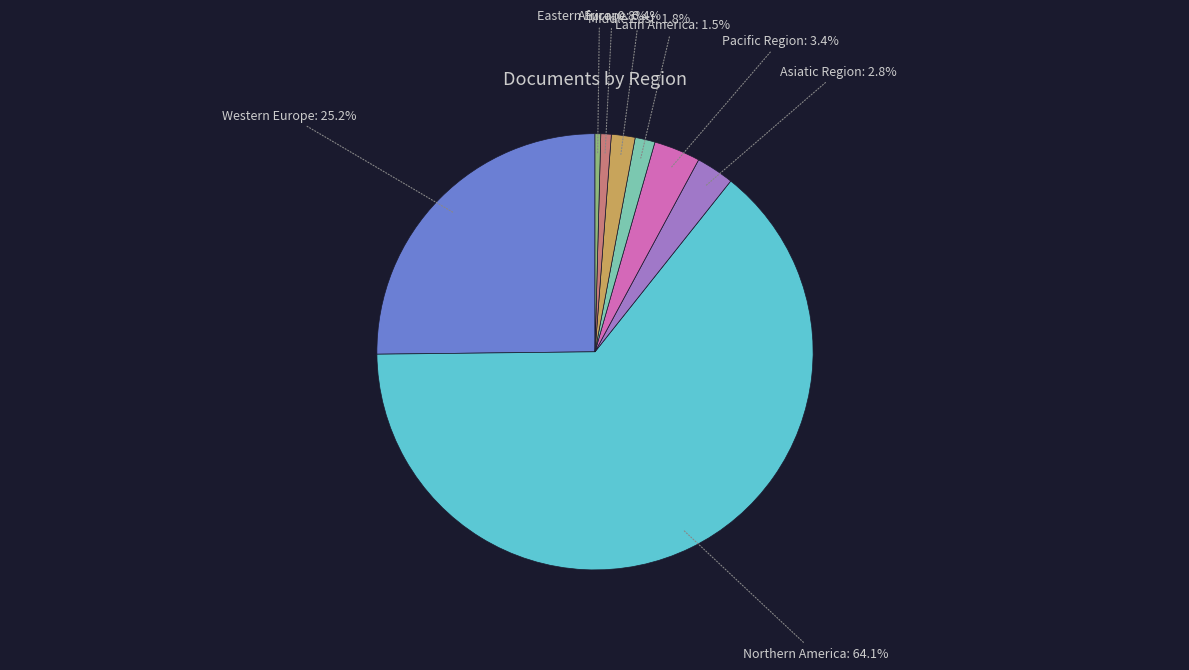

Does any single category account for the majority?

Yes